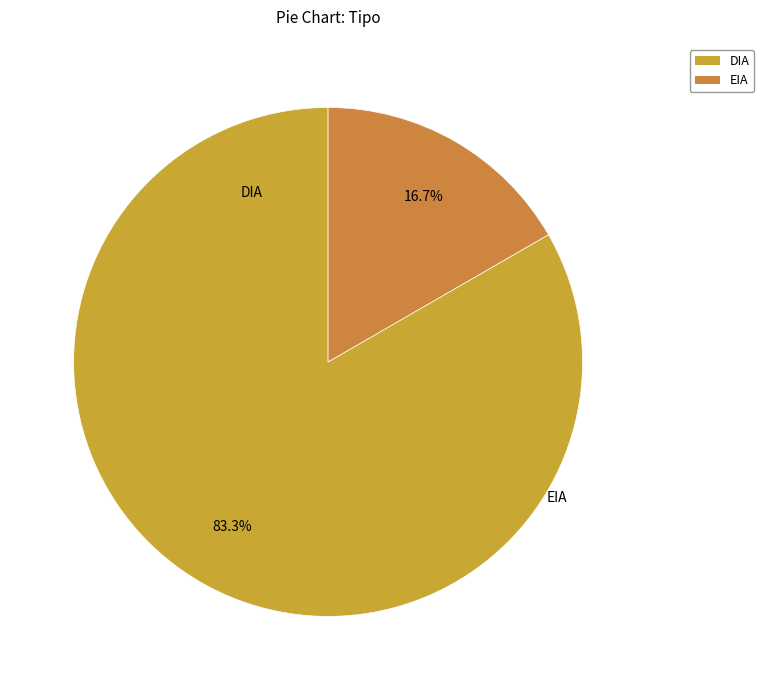

Does DIA represent more than half of the total?

Yes